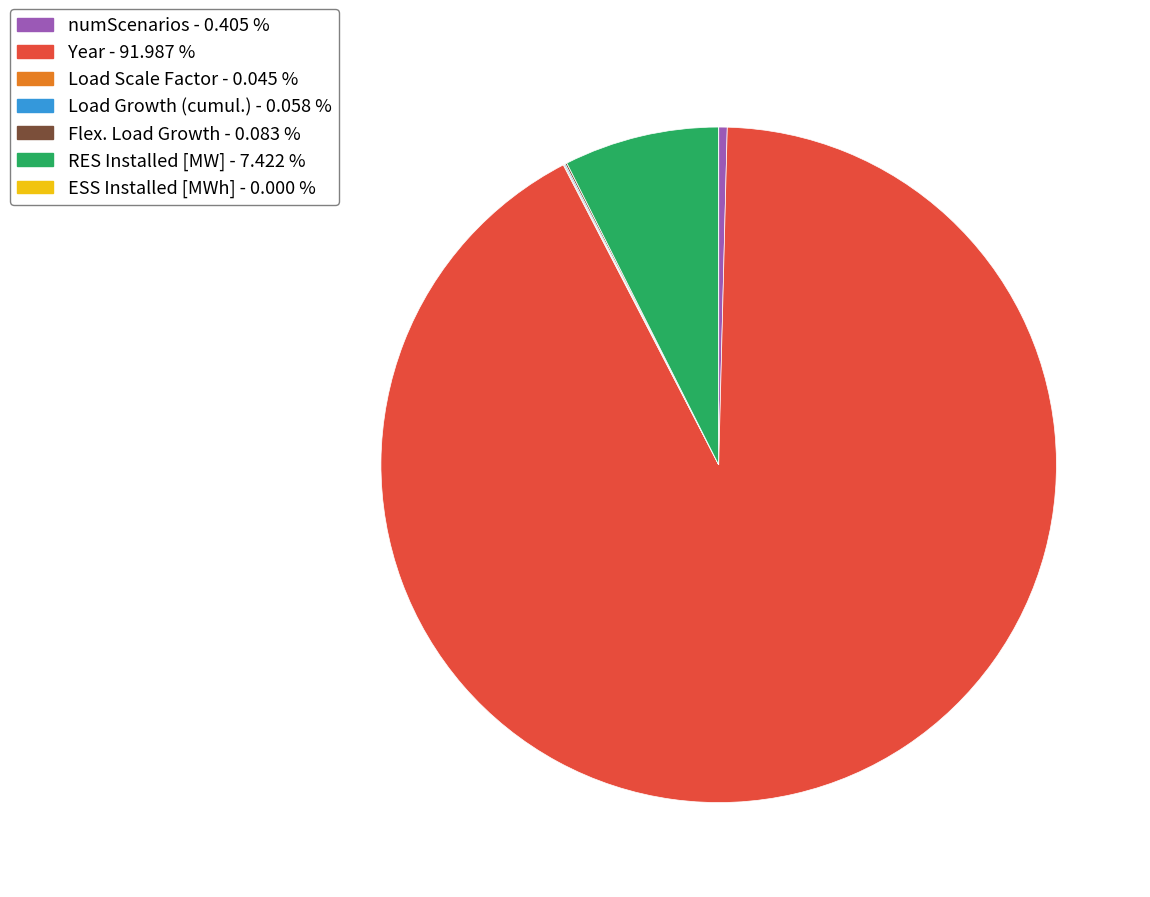

Does Year account for over 50% of the chart?

Yes